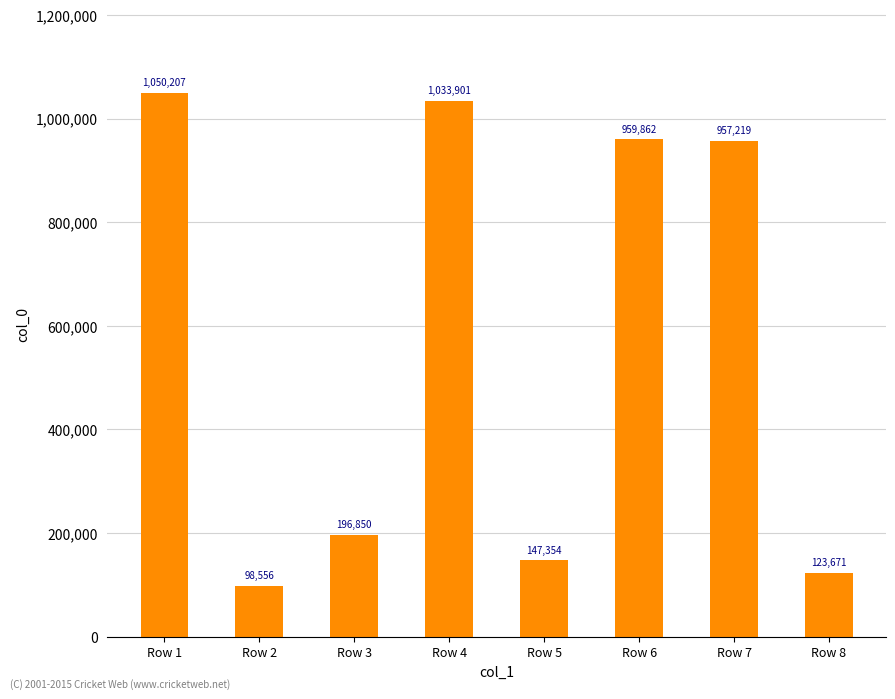

Which label corresponds to the largest value in the chart?

Row 1